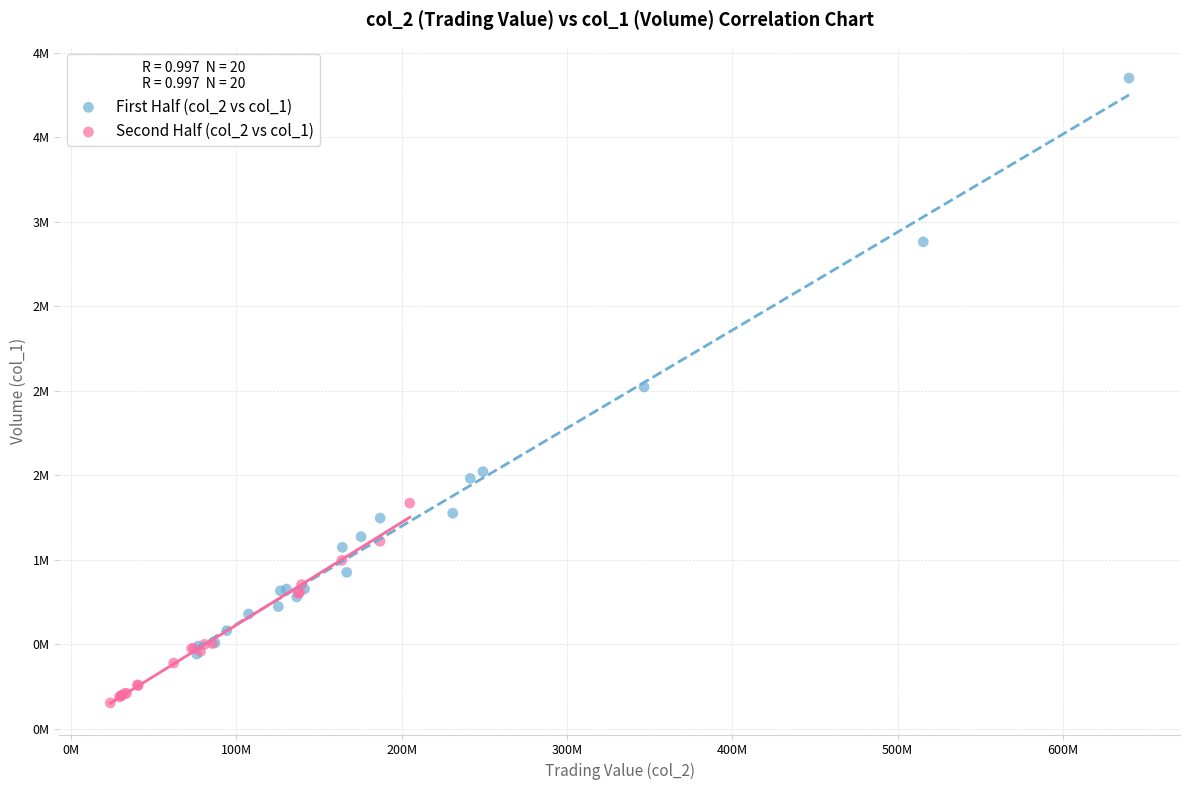

What are all the series names shown in the legend?

First Half (col_2 vs col_1), Second Half (col_2 vs col_1)